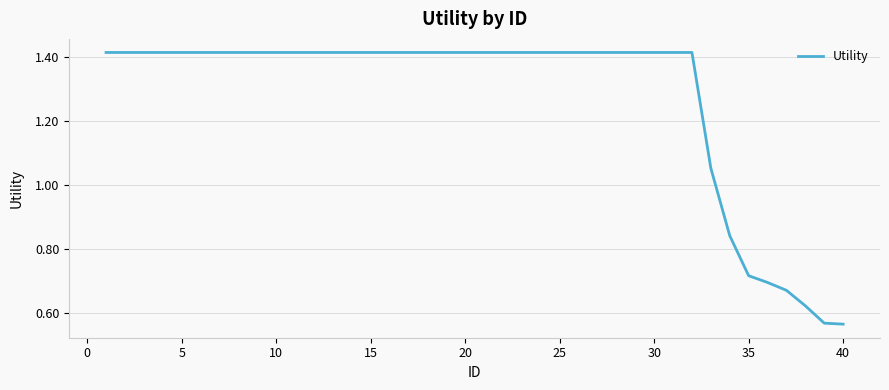

Does the chart display data point markers on the line(s)?

No